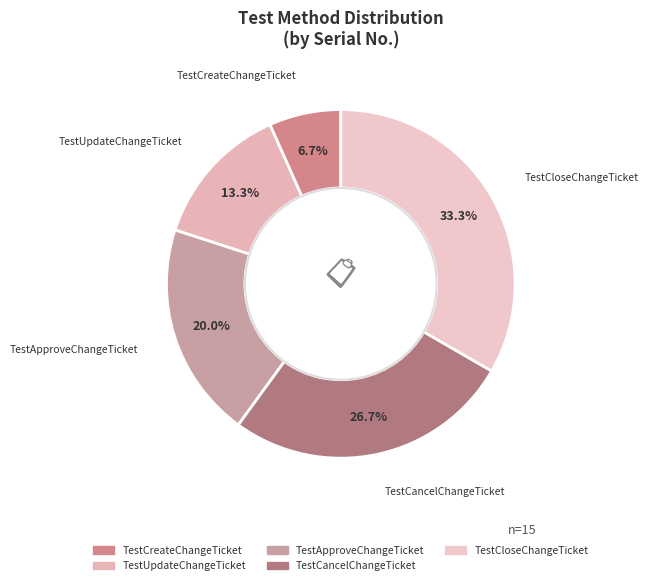

To the nearest percent, what portion does TestCancelChangeTicket represent?

27%